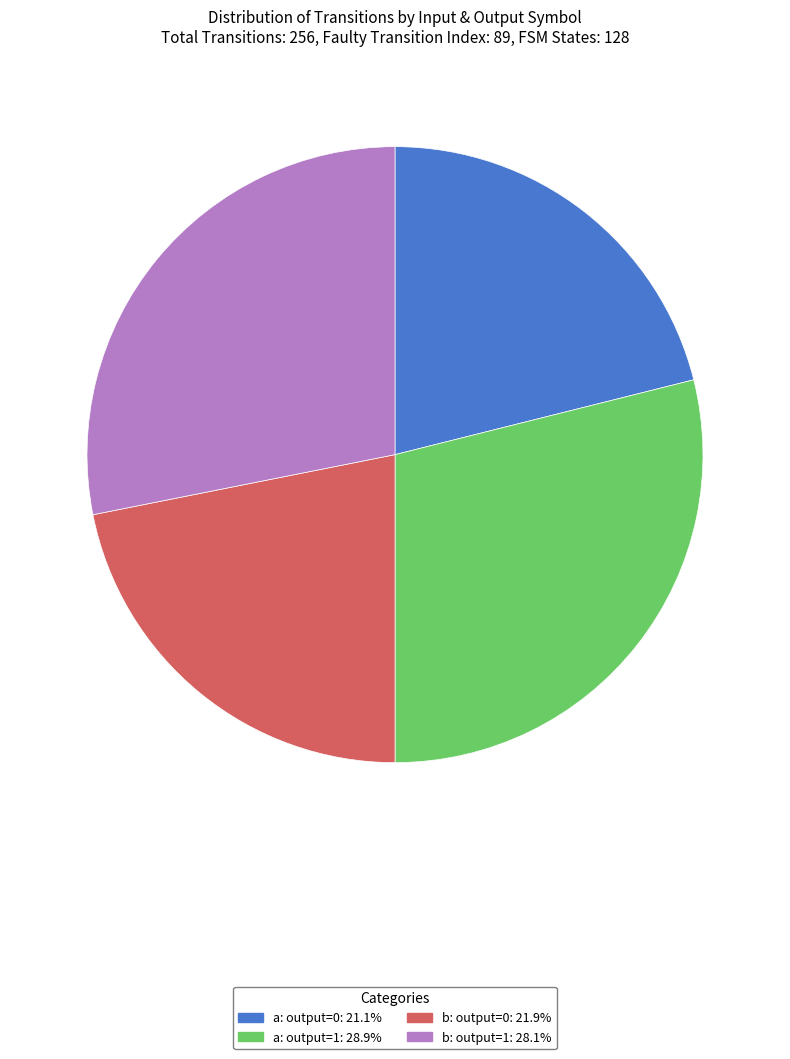

Is there any slice that represents more than half of the pie?

No